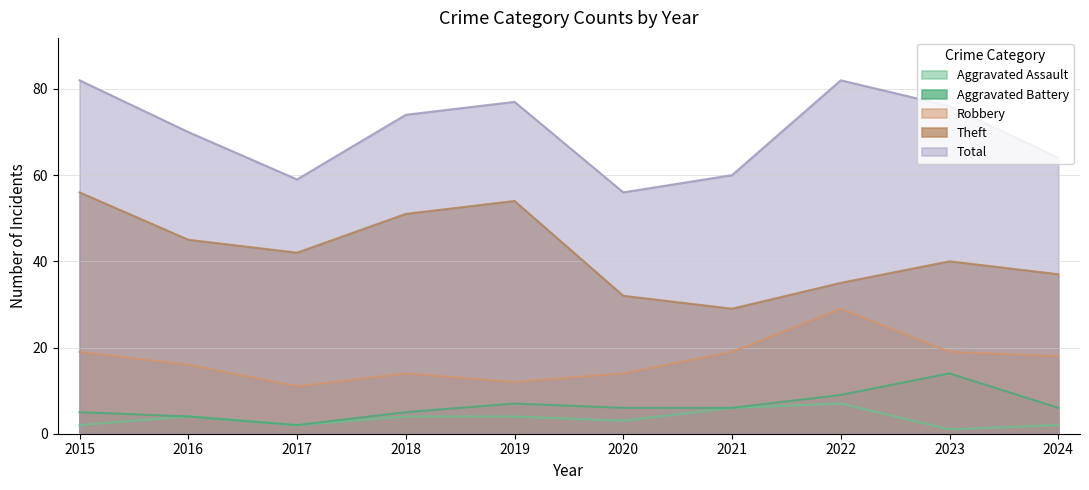

How many values in the Total series are below 74?

5